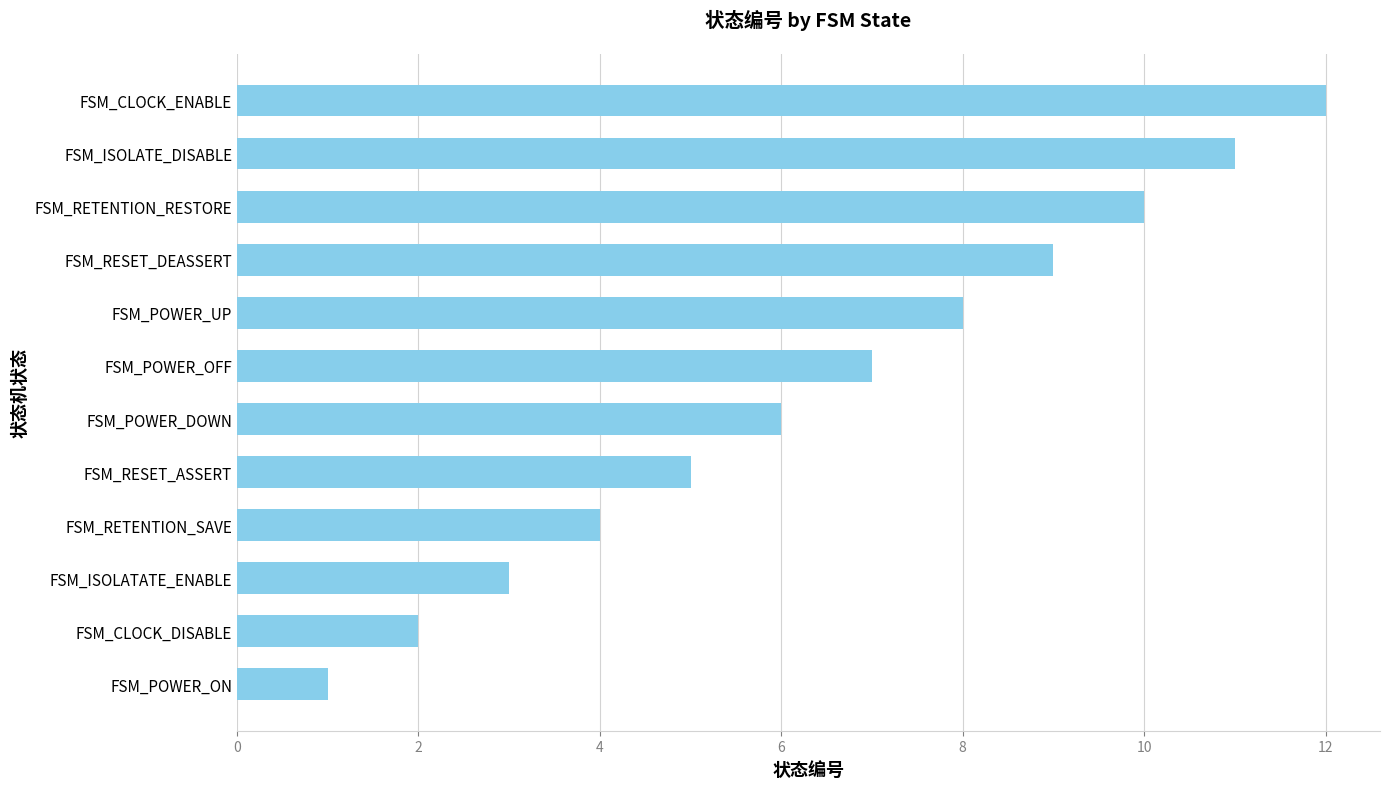

What is the change in value from FSM_ISOLATE_DISABLE to FSM_CLOCK_ENABLE?

+1